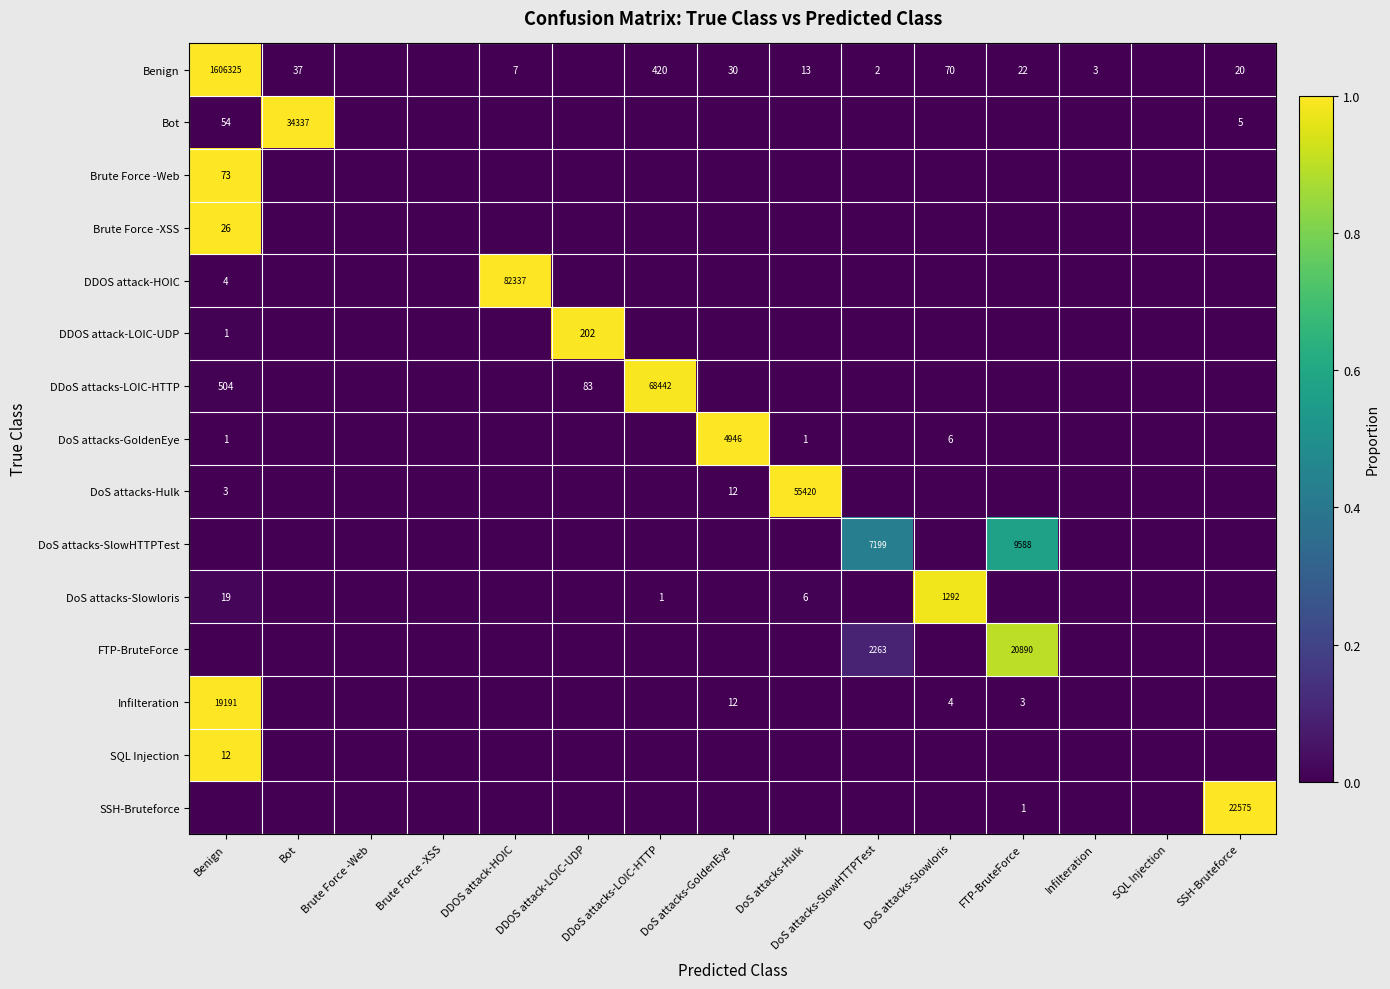

Is it true that DoS attacks-GoldenEye equals 1 at Benign?

True